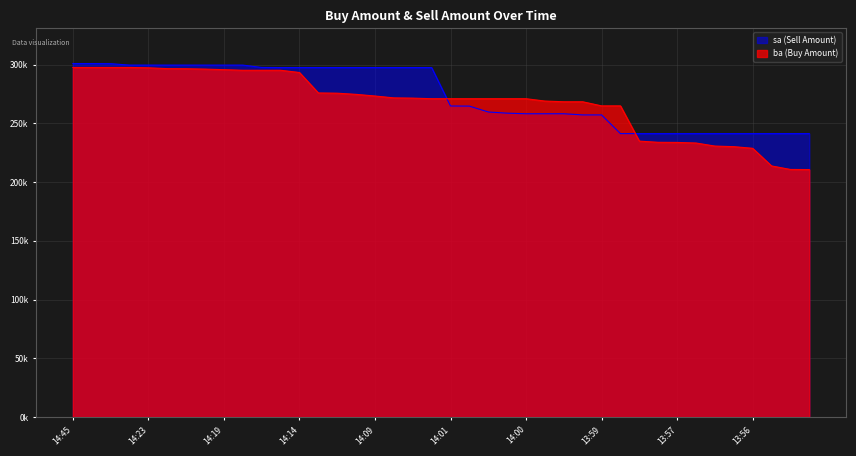

Which series changed the most between 14:01 and 14:00?

sa (Sell Amount)